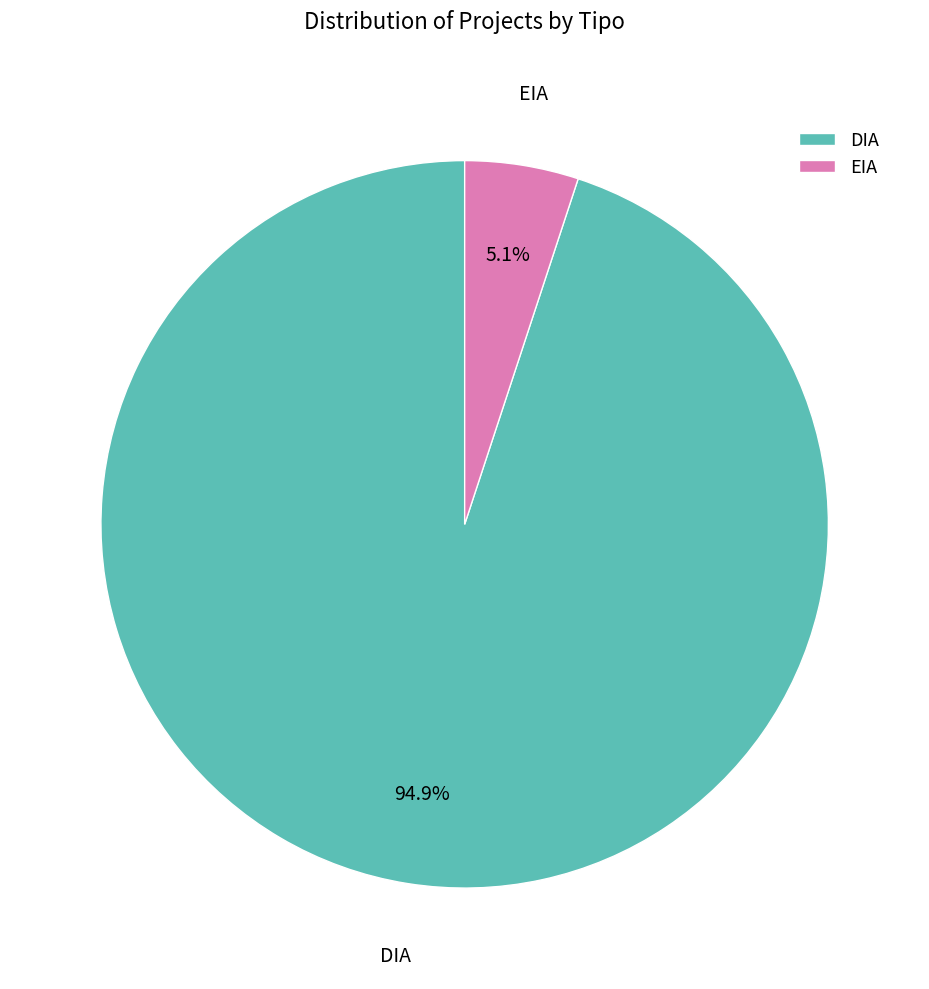

True or false: EIA accounts for 5% of the total.

True